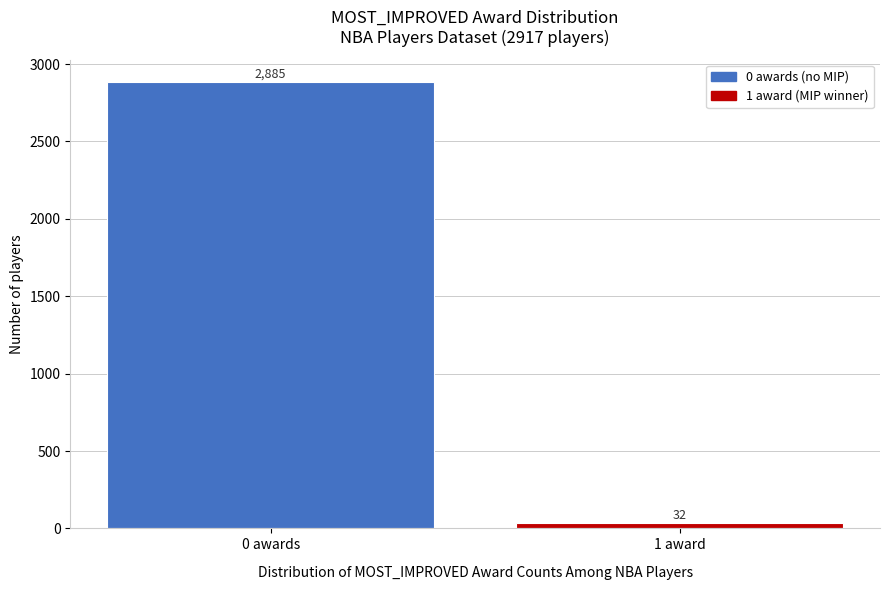

Reading left to right, extract all data points from this chart.

2885	32